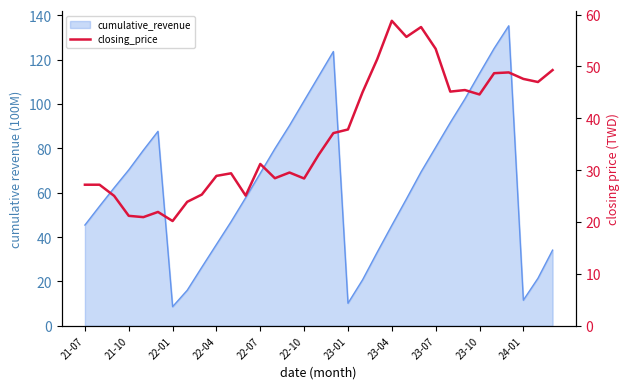

Which has a higher value, 13 or 20?

20